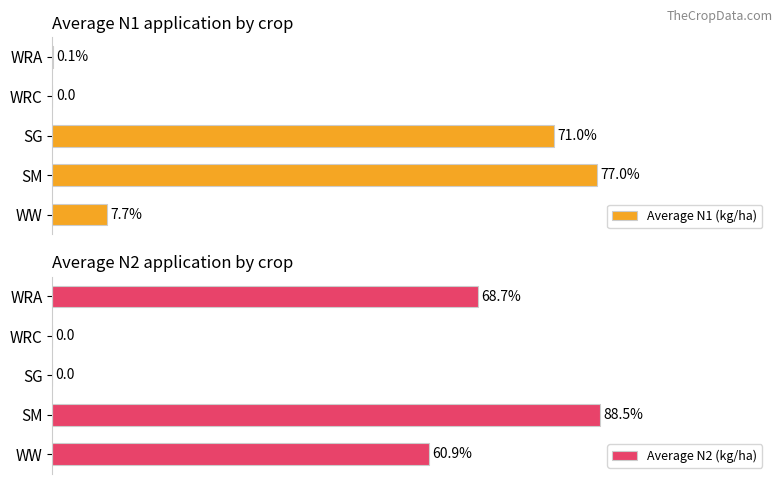

True or false: Average N1 (kg/ha) has a value of 45.6 at SM.

False